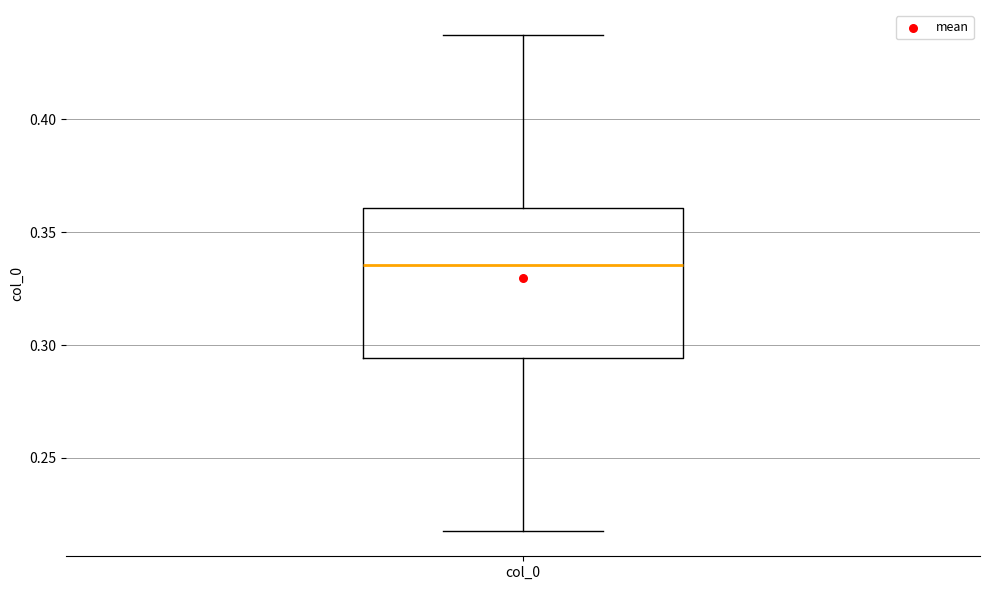

Transcribe this box plot: give where the median line is, the range the box spans, and where the two whiskers end, as read against the y-axis. The values are not printed on the chart, so give them approximately, as read against the axis.

median 0.335, box 0.295 to 0.360, whiskers 0.215 to 0.440